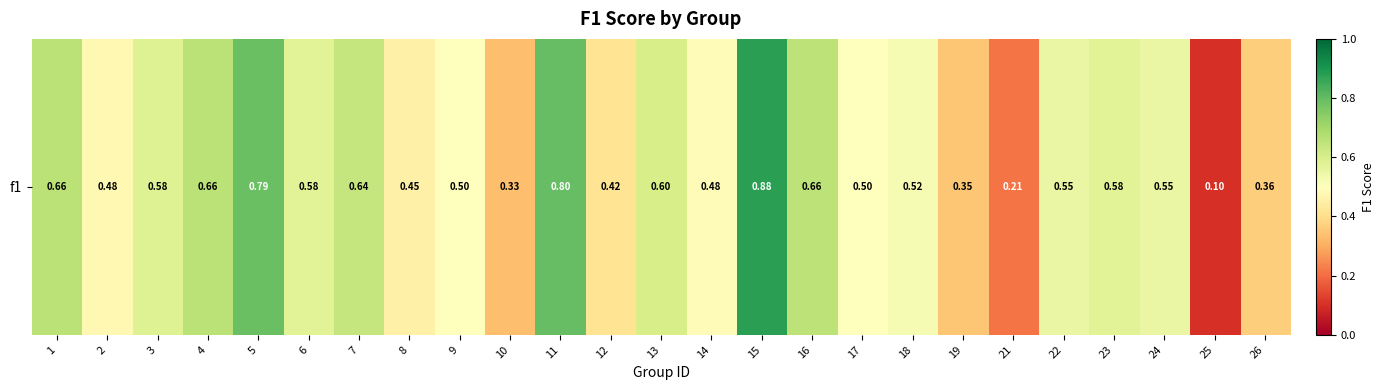

Reading left to right, transcribe all the data shown in this chart.

1=0.7	2=0.5	3=0.6	4=0.7	5=0.8	6=0.6	7=0.6	8=0.5	9=0.5	10=0.3	11=0.8	12=0.4	13=0.6	14=0.5	15=0.9	16=0.7	17=0.5	18=0.5	19=0.4	21=0.2	22=0.6	23=0.6	24=0.6	25=0.1	26=0.4